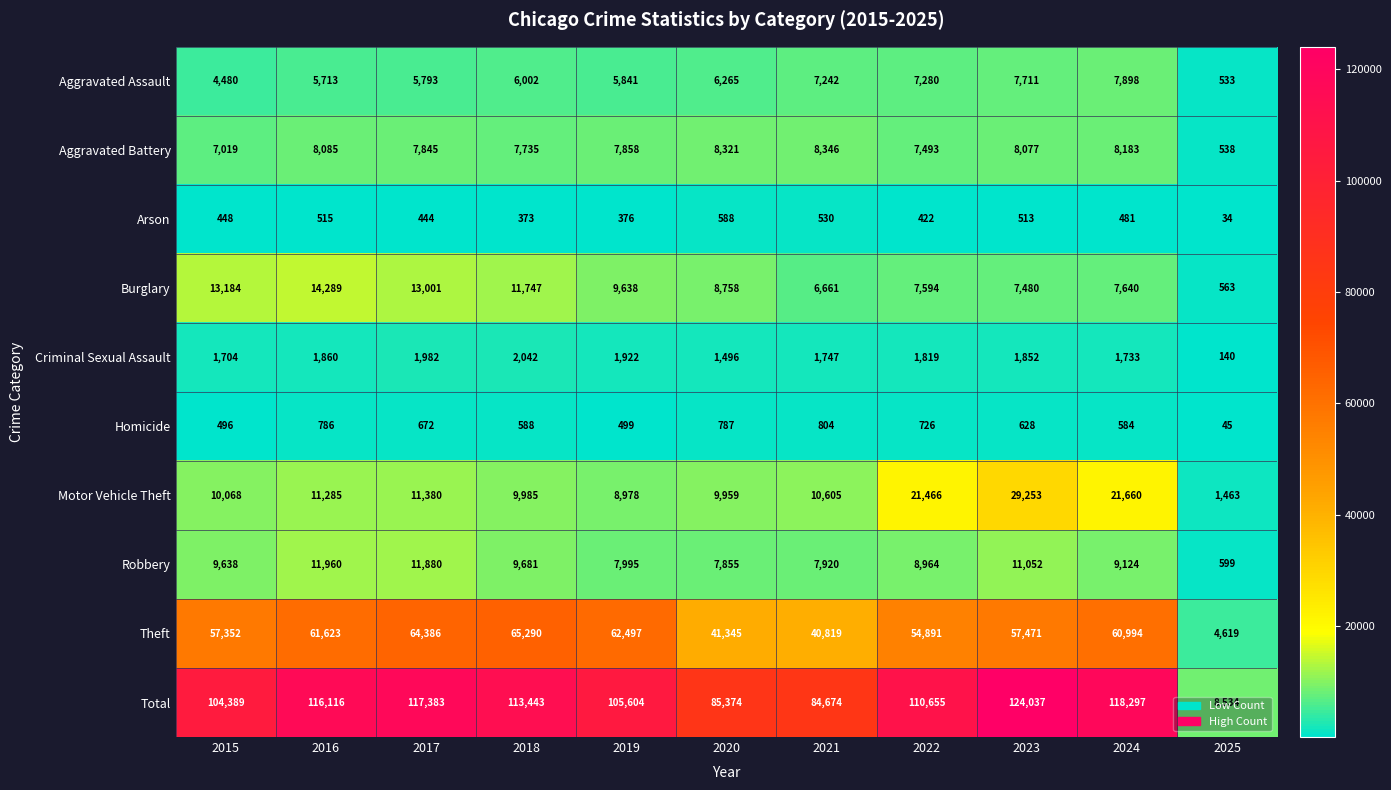

At 2022, list the series in order from smallest to largest.

Arson, Homicide, Criminal Sexual Assault, Aggravated Assault, Aggravated Battery, Burglary, Robbery, Motor Vehicle Theft, Theft, Total